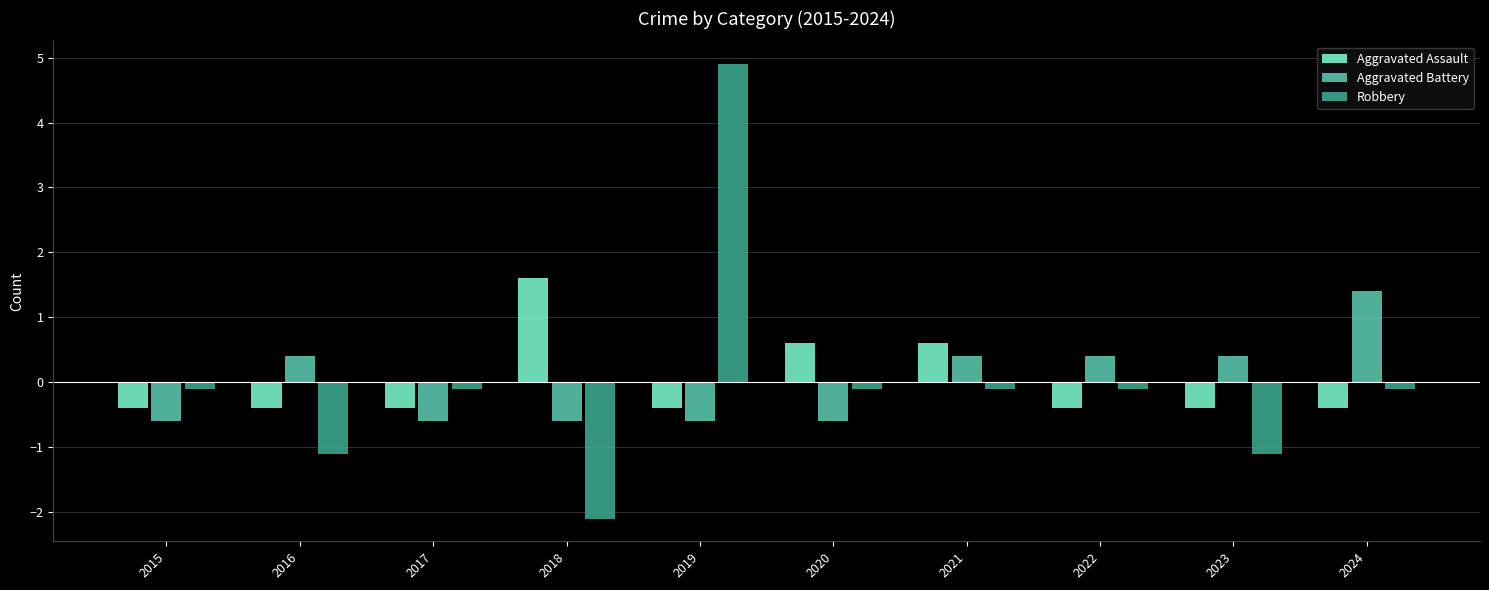

The Aggravated Assault series shows -0.4 at 2016. True or false?

True